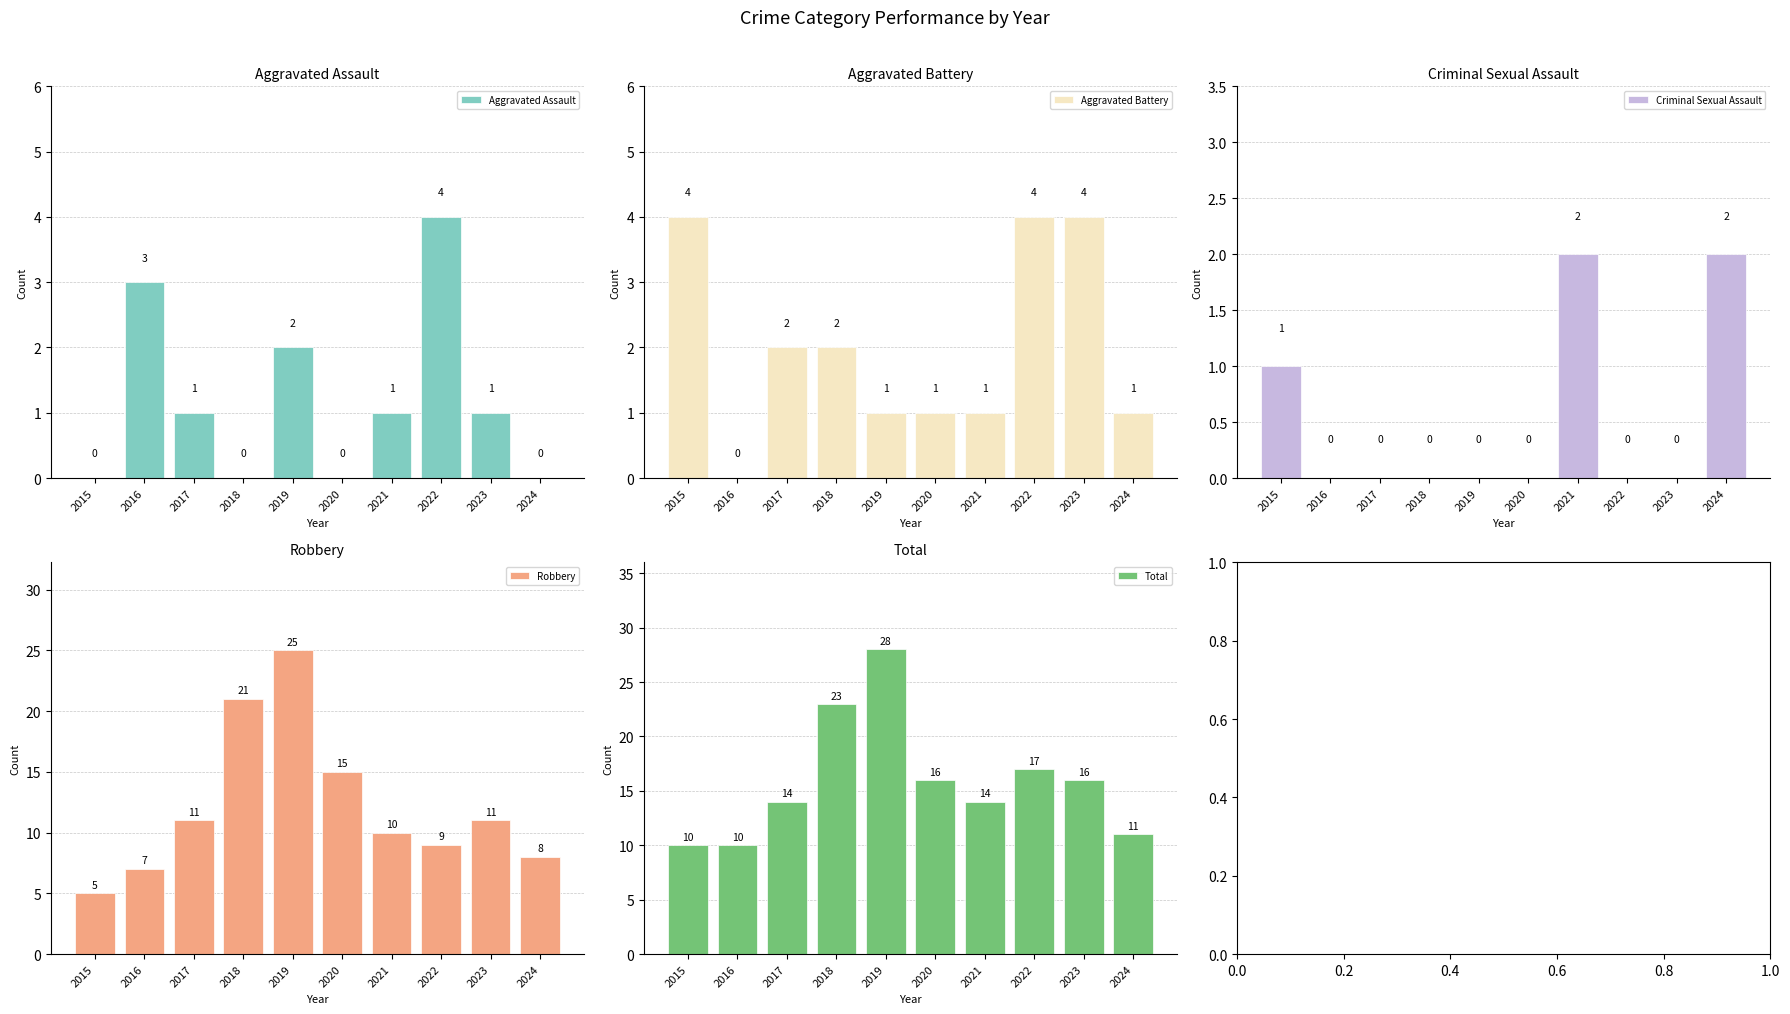

The Total series shows 16 at 2023. True or false?

True